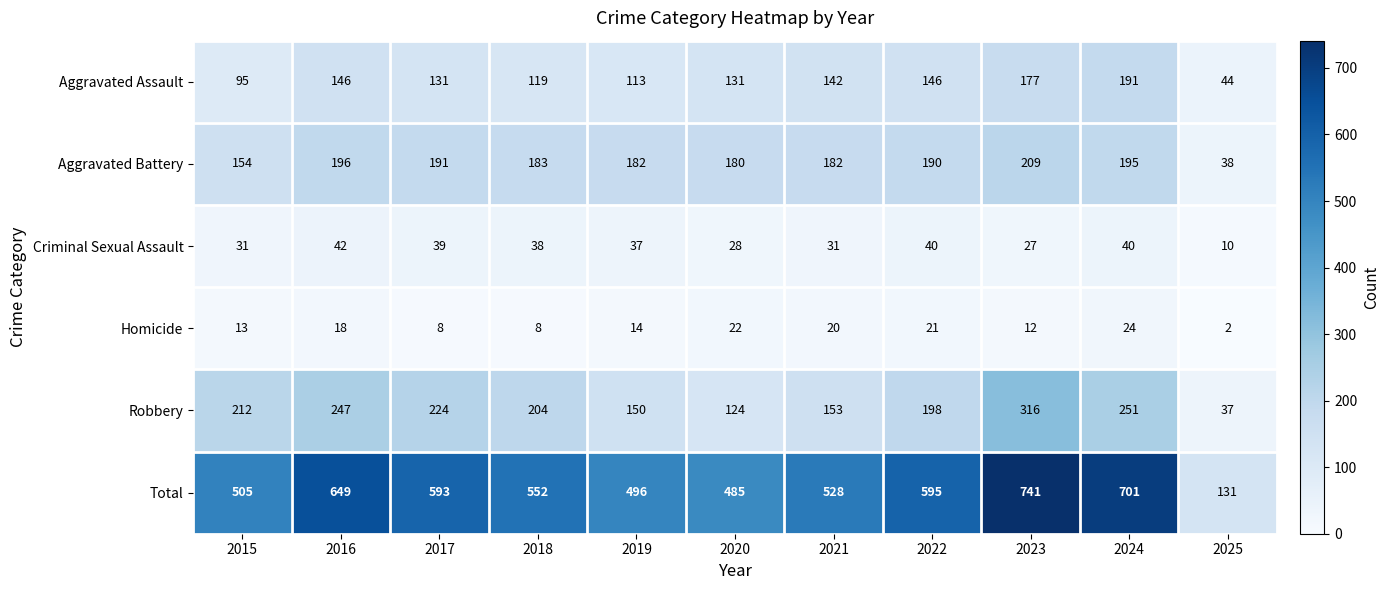

How many series are shown in this chart?

6